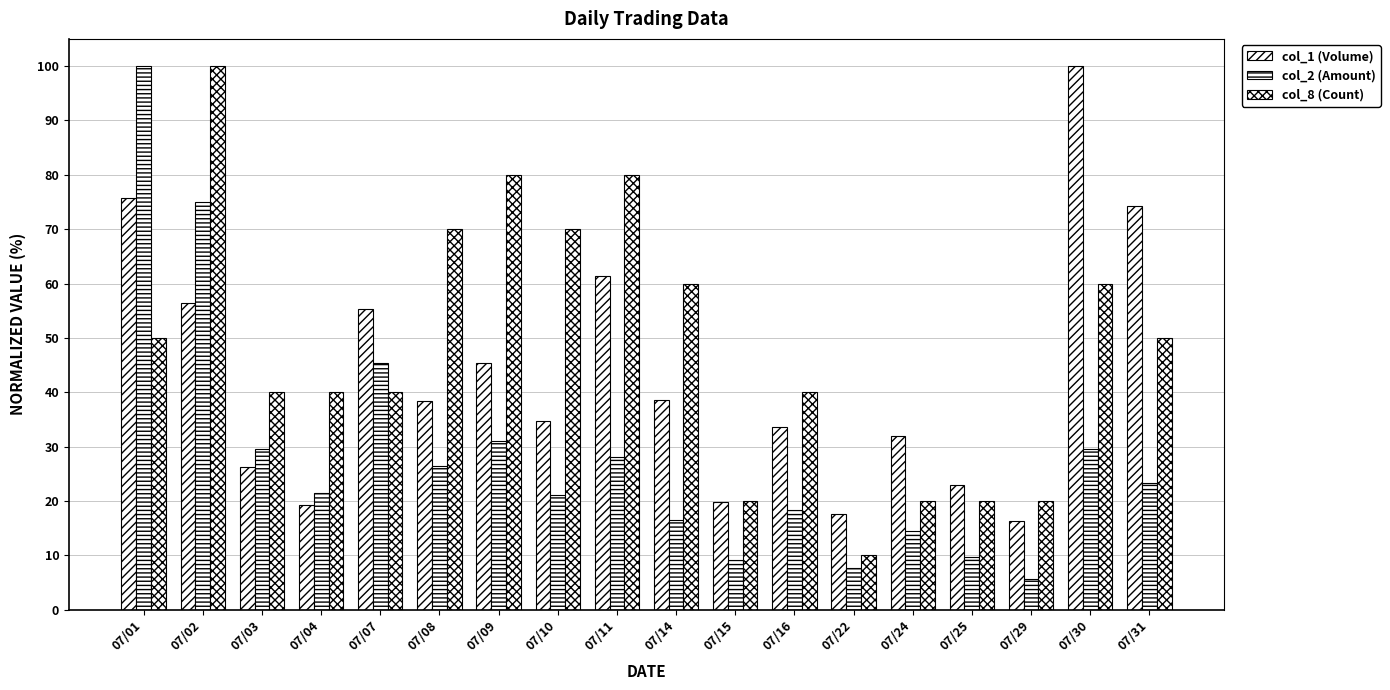

Reading right to left, extract all data points from this chart.

col_1 (Volume): 07/31=74.3	07/30=100.0	07/29=16.4	07/25=23.0	07/24=31.9	07/22=17.6	07/16=33.7	07/15=19.8	07/14=38.5	07/11=61.3	07/10=34.8	07/09=45.5	07/08=38.3	07/07=55.3	07/04=19.3	07/03=26.2	07/02=56.5	07/01=75.8
col_2 (Amount): 07/31=23.2	07/30=29.7	07/29=5.7	07/25=9.6	07/24=14.6	07/22=7.7	07/16=18.3	07/15=9.2	07/14=16.6	07/11=28.1	07/10=21.1	07/09=31.0	07/08=26.4	07/07=45.4	07/04=21.6	07/03=29.5	07/02=75.0	07/01=100.0
col_8 (Count): 07/31=50.0	07/30=60.0	07/29=20.0	07/25=20.0	07/24=20.0	07/22=10.0	07/16=40.0	07/15=20.0	07/14=60.0	07/11=80.0	07/10=70.0	07/09=80.0	07/08=70.0	07/07=40.0	07/04=40.0	07/03=40.0	07/02=100.0	07/01=50.0